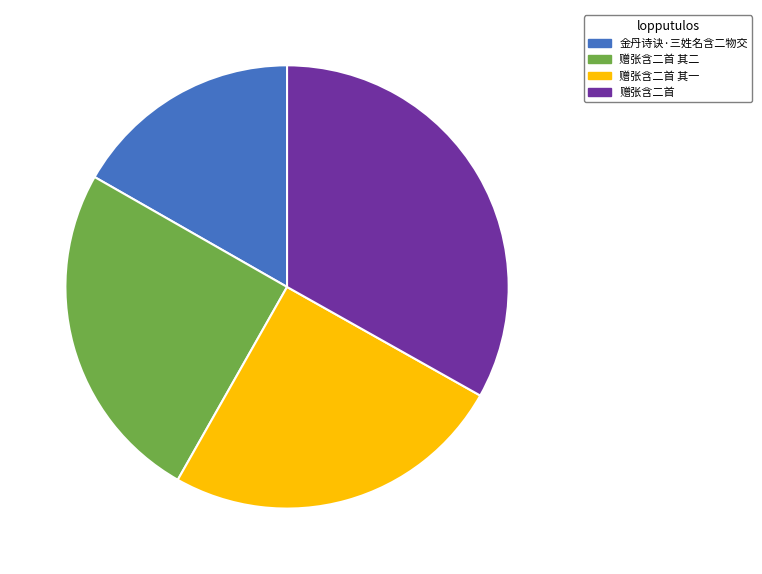

Approximately how many times larger is the value at 赠张含二首 compared to 赠张含二首 其一?

1.3